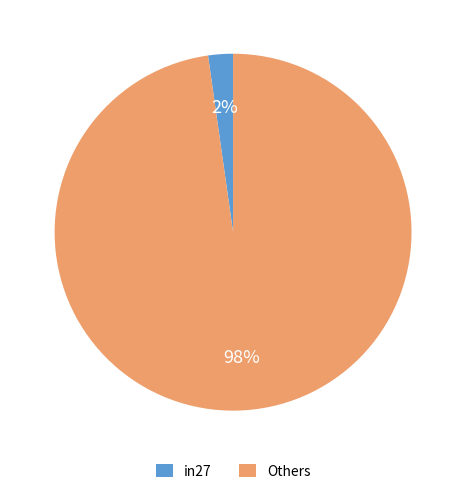

How many segments does this pie chart have?

2